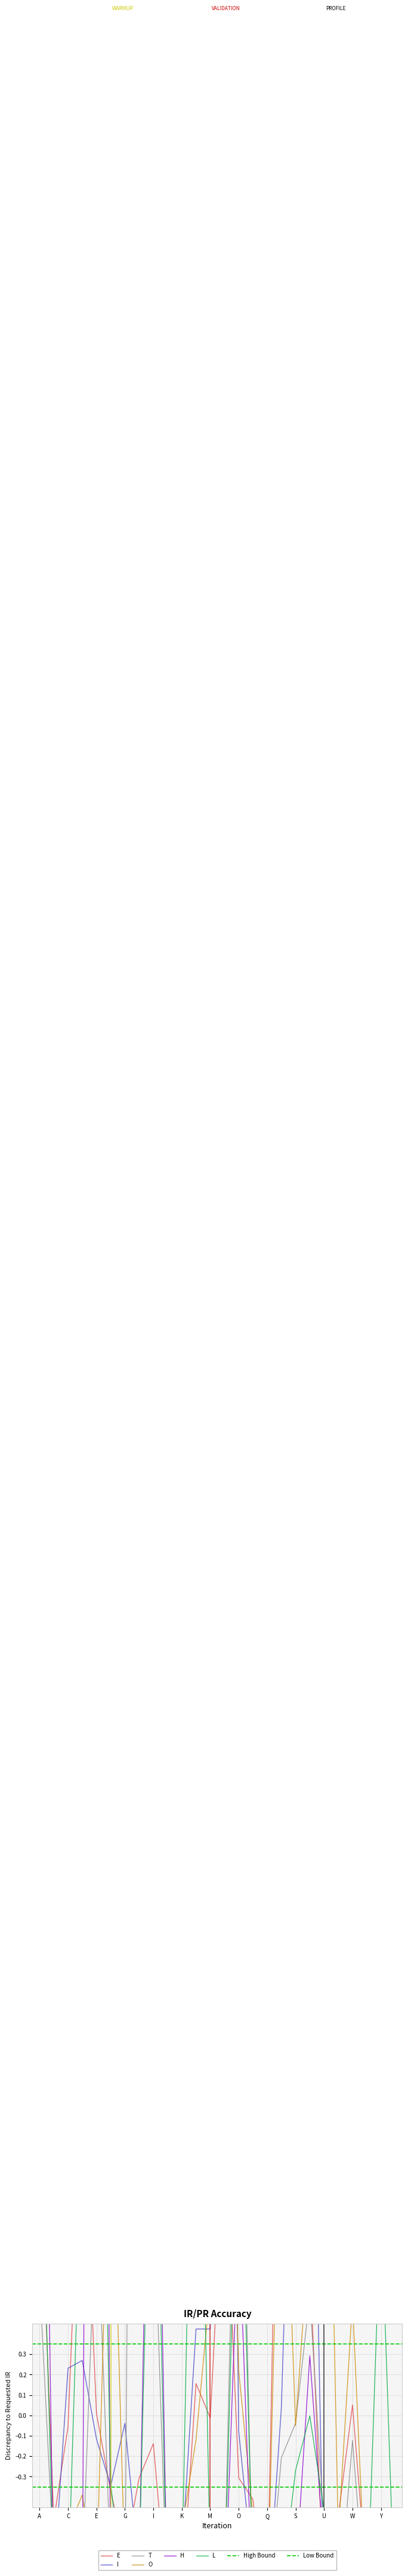

What is the value of the E point at the 23rd from the left?

0.1